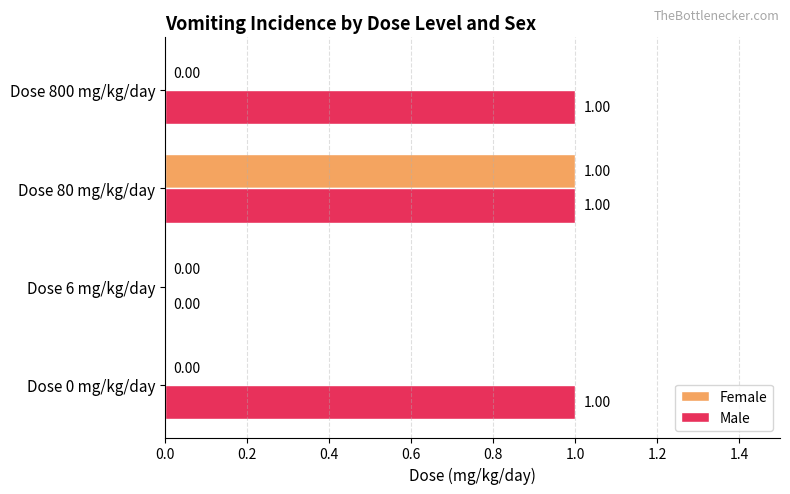

What is the sum of all Male values?

3